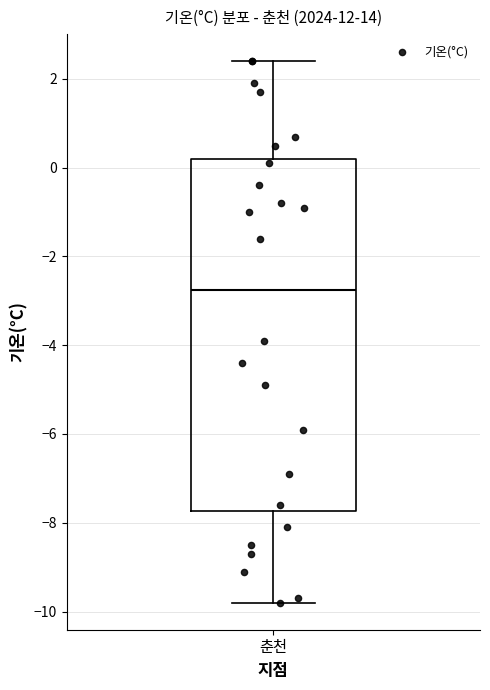

Read this box plot against the y-axis: the position of the median line, the range covered by the box, and the ends of both whiskers. The values are not printed on the chart, so give them approximately, as read against the axis.

median -2.8, box -7.8 to 0.2, whiskers -9.8 to 2.4